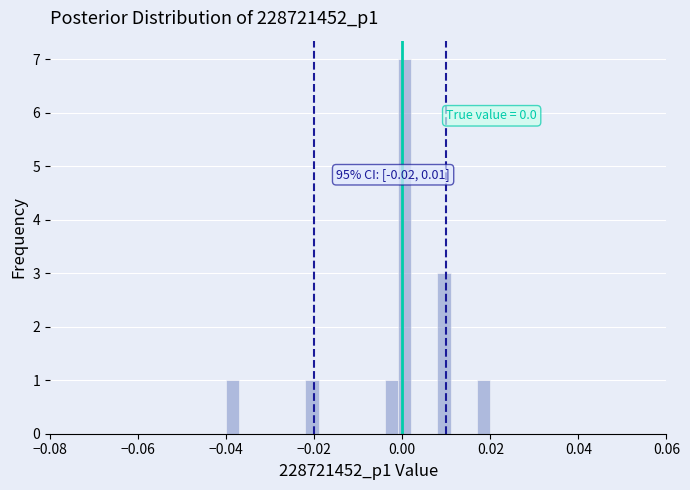

Around what value on the x-axis is the tallest bar? Give the approximate position of its centre, as read against the axis.

0.000